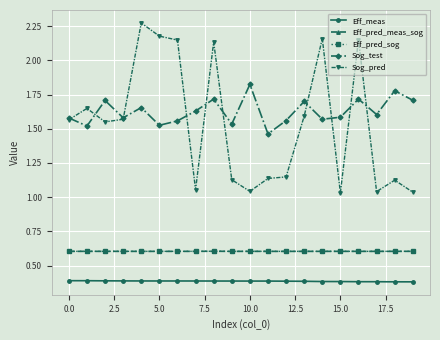

How many Eff_meas values are between 0 and 1?

20